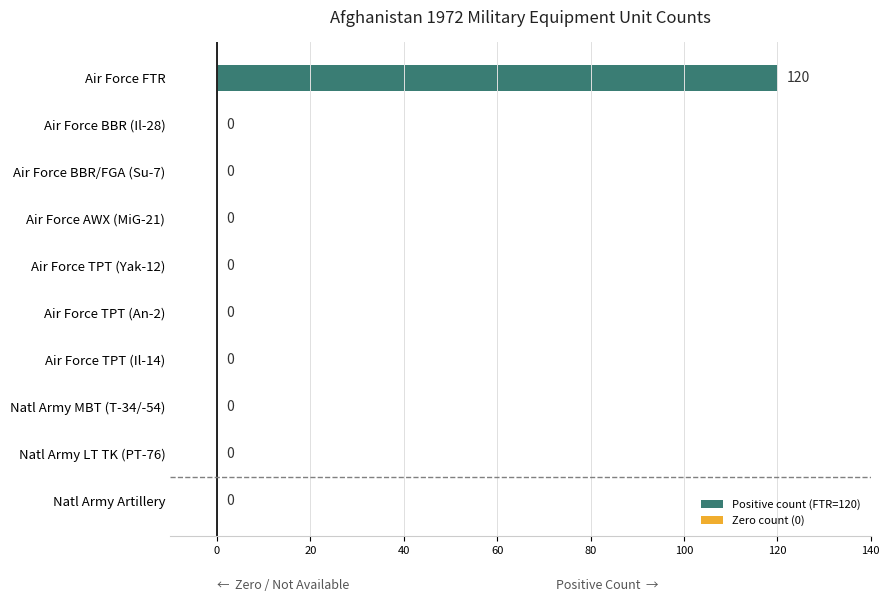

What is the maximum value shown in the chart?

120